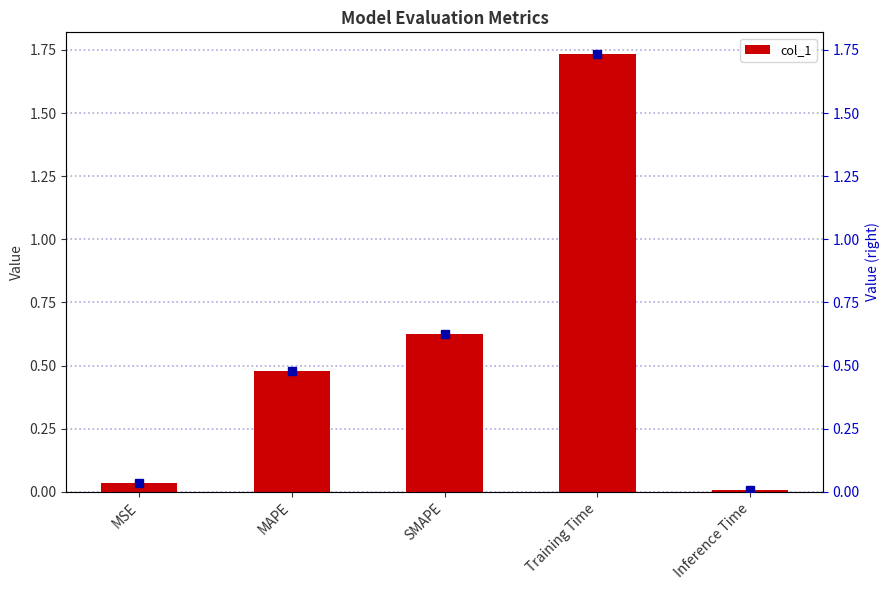

Are the bars grouped side by side (vs. stacked)?

Yes